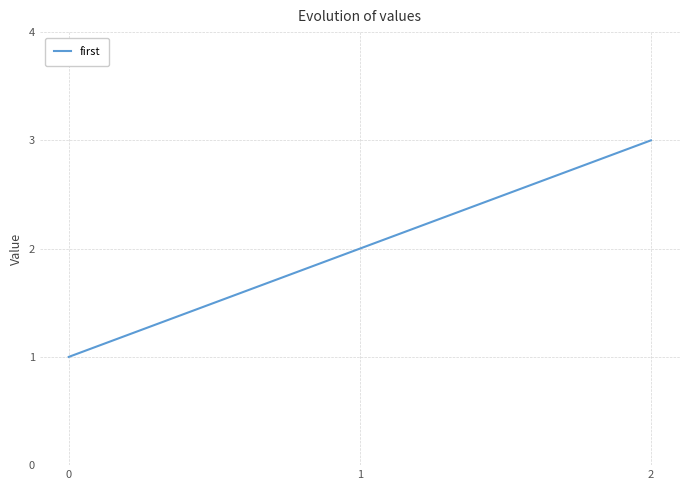

What is the sum of all values?

6